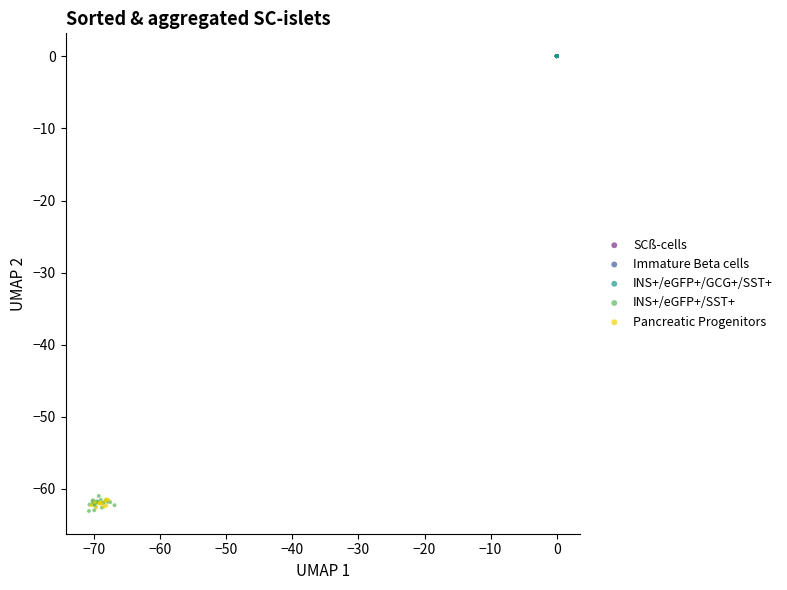

What are all the series names shown in the legend?

SCß-cells, Immature Beta cells, INS+/eGFP+/GCG+/SST+, INS+/eGFP+/SST+, Pancreatic Progenitors